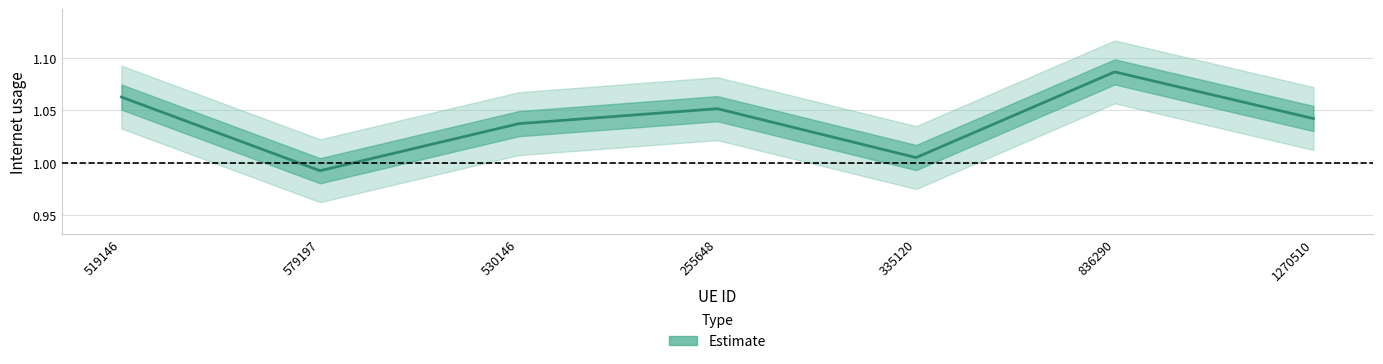

Is it true that the value at 255648 is 1.1?

True